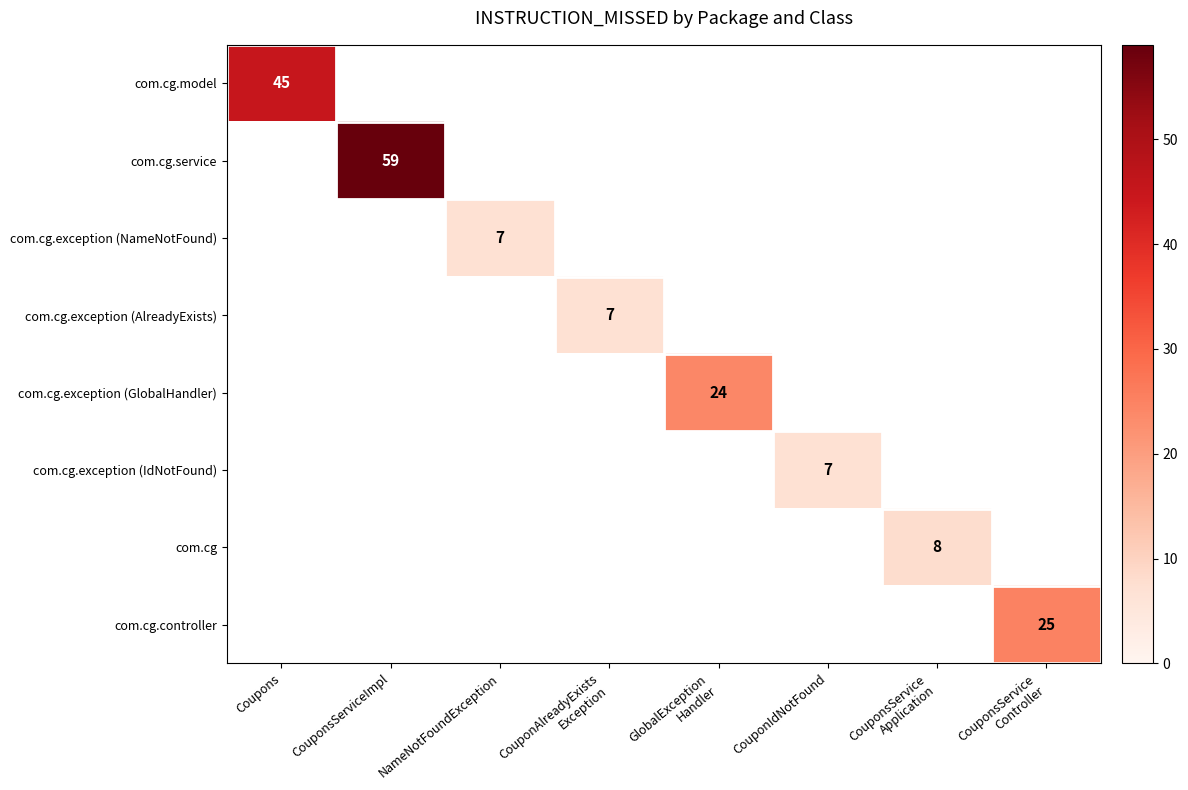

True or false: com.cg.model has a value of 45 at Coupons.

True